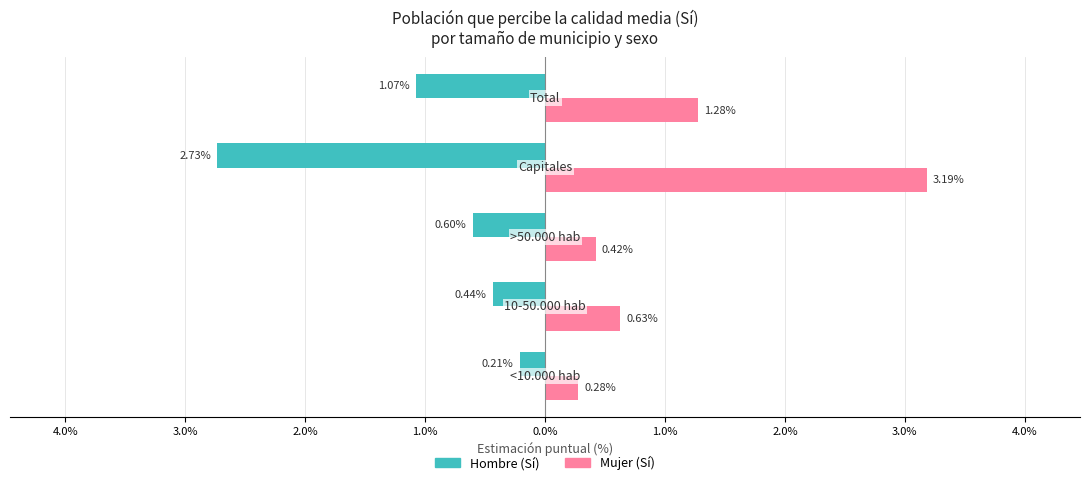

What is the value of the Hombre (Sí) bar at the 1st from the left?

-0.2